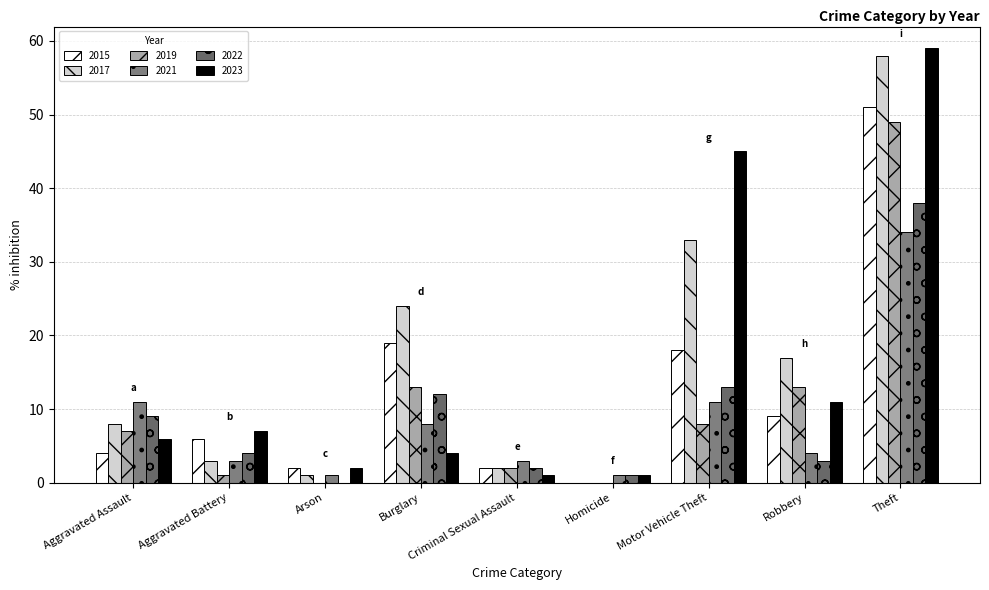

What is the difference between the highest and lowest values at Robbery?

14